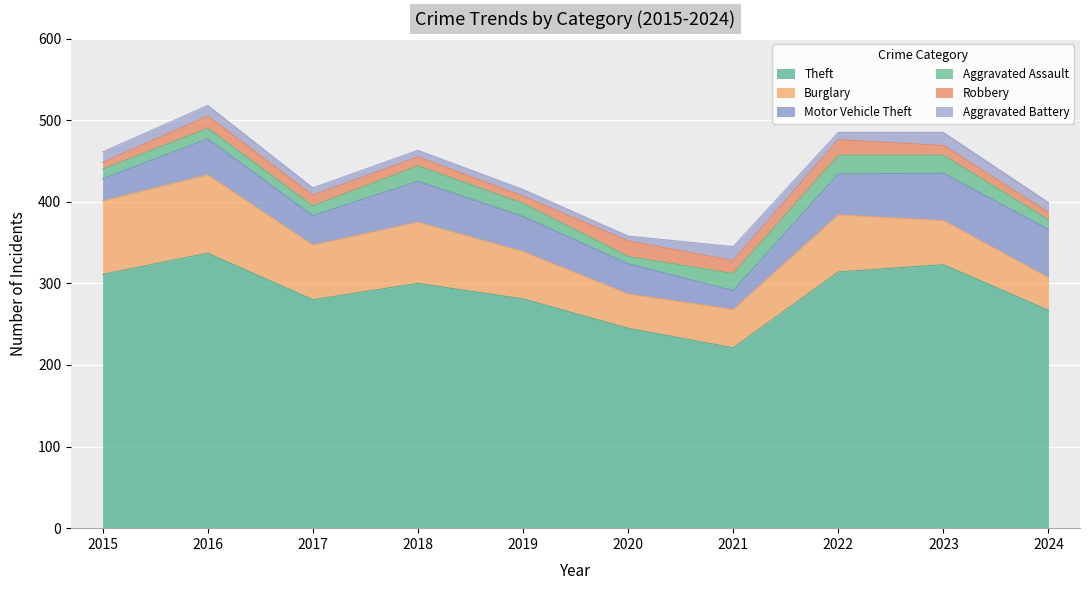

What is the difference between the maximum and minimum values in the Theft series?

116